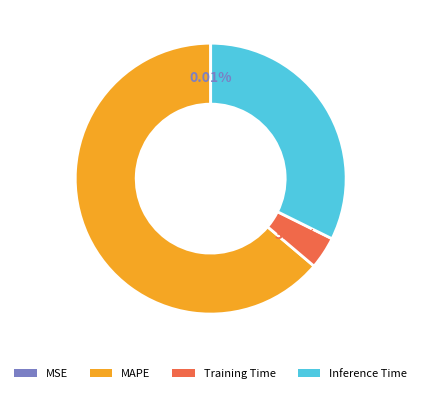

Which has a higher value, MAPE or Training Time?

MAPE